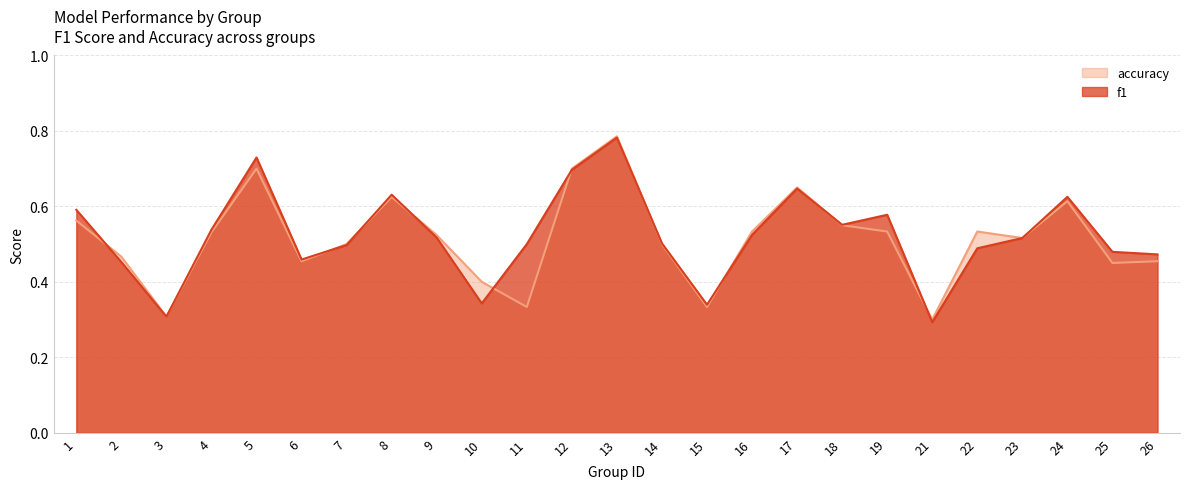

True or false: accuracy has more than 0 points higher than both neighbors.

True